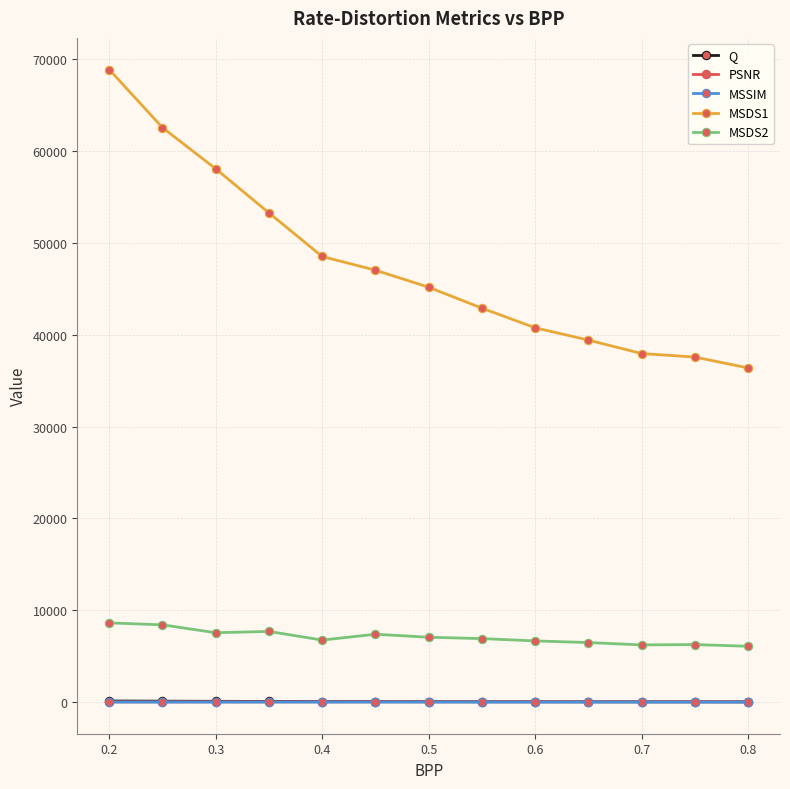

Which series has the largest range (max minus min)?

MSDS1